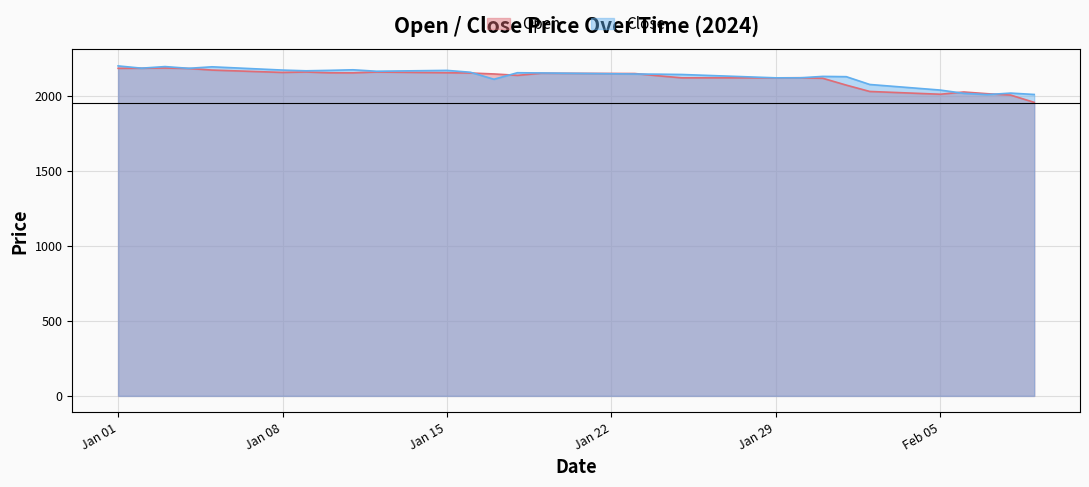

Between 2024-01-01 and 2024-10-15, which series saw the biggest shift?

Open